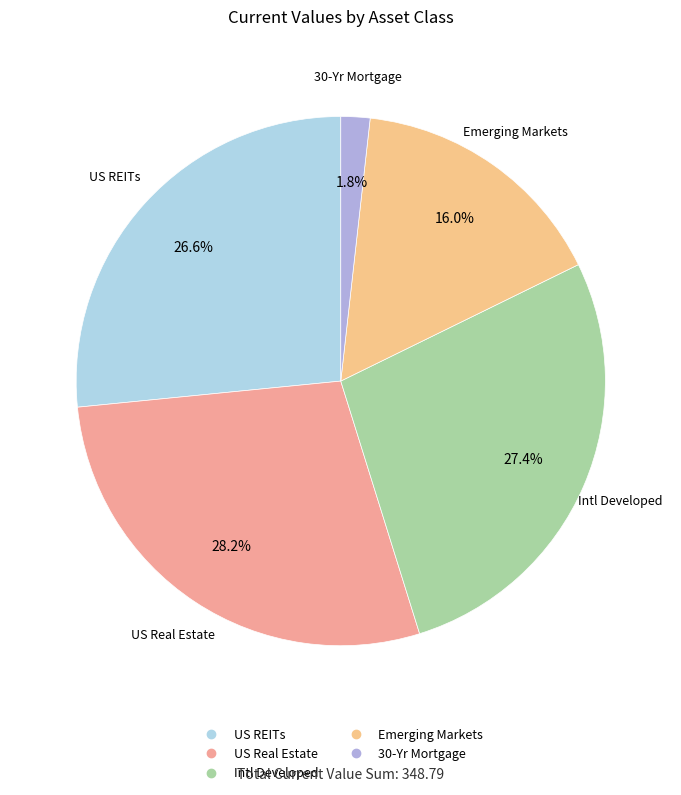

Which category has the biggest portion of the pie?

US Real Estate